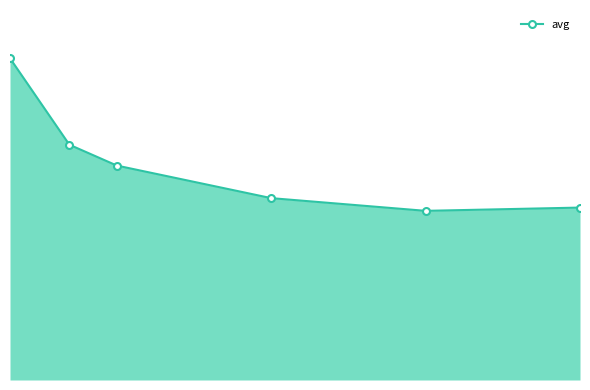

Does the chart have visible grid lines?

No